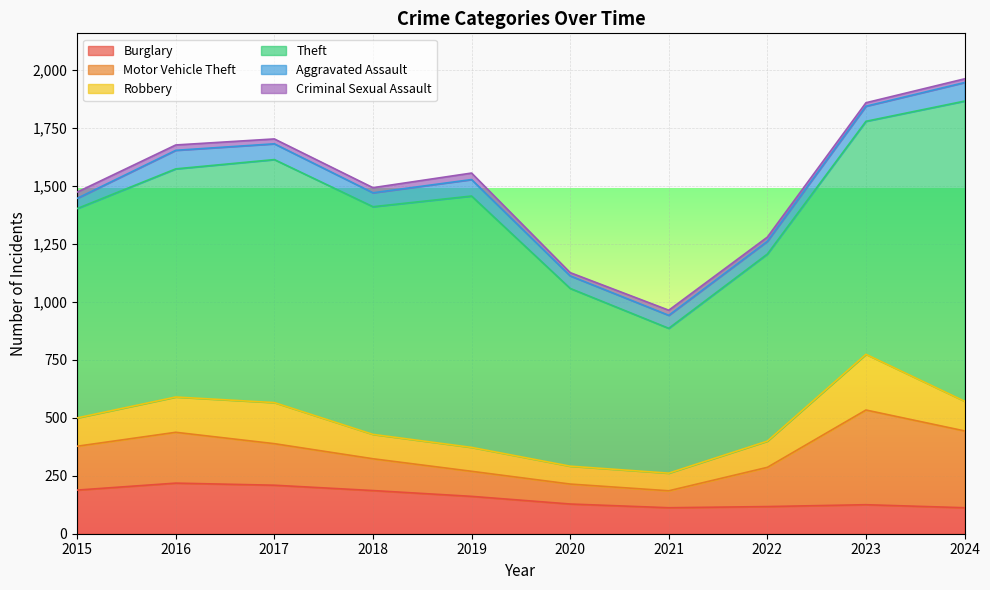

True or false: Aggravated Assault and Criminal Sexual Assault cross at least once.

False